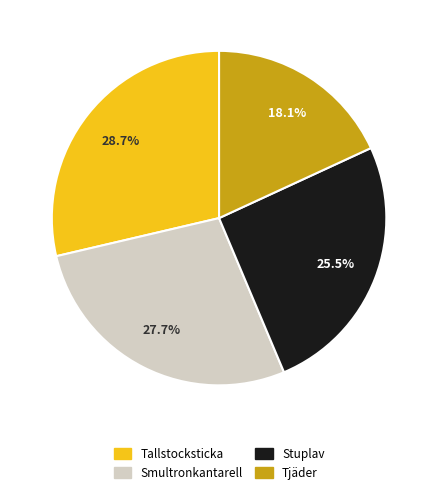

True or false: Smultronkantarell accounts for 28% of the total.

True